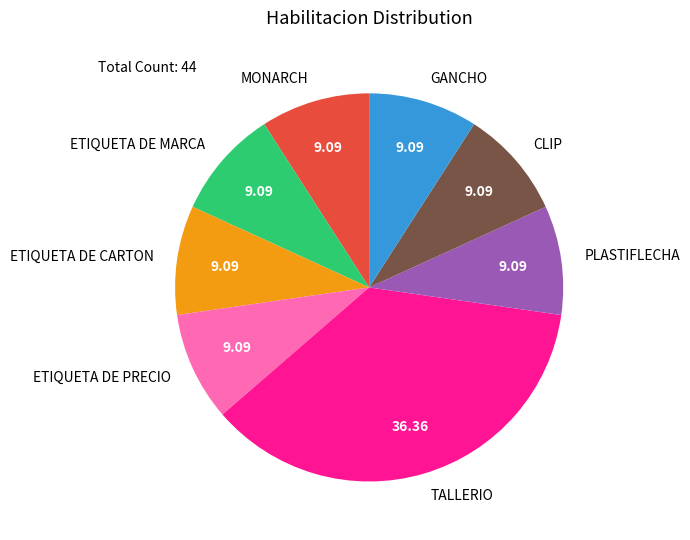

Is it true that MONARCH is 9% of the pie?

True